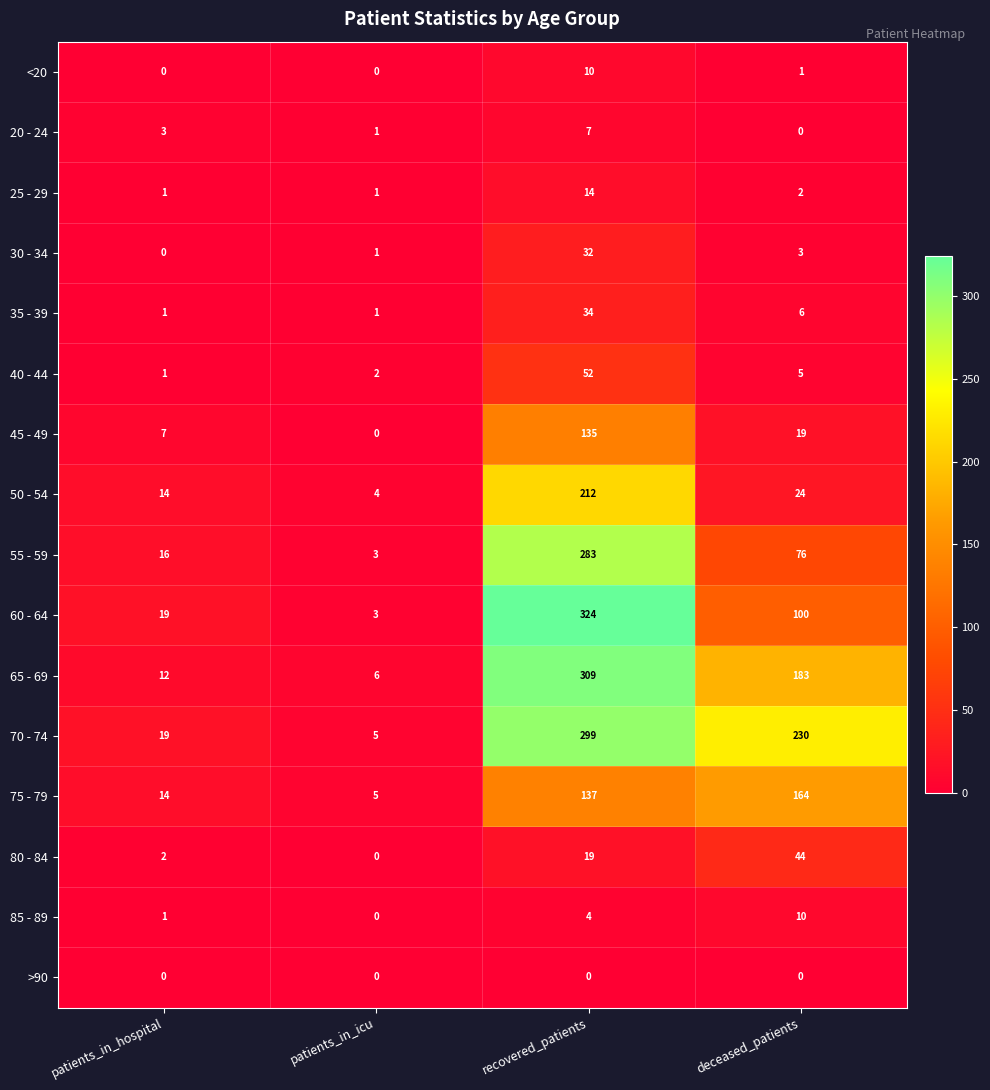

True or false: >90 has a value of 0 at patients_in_icu.

True